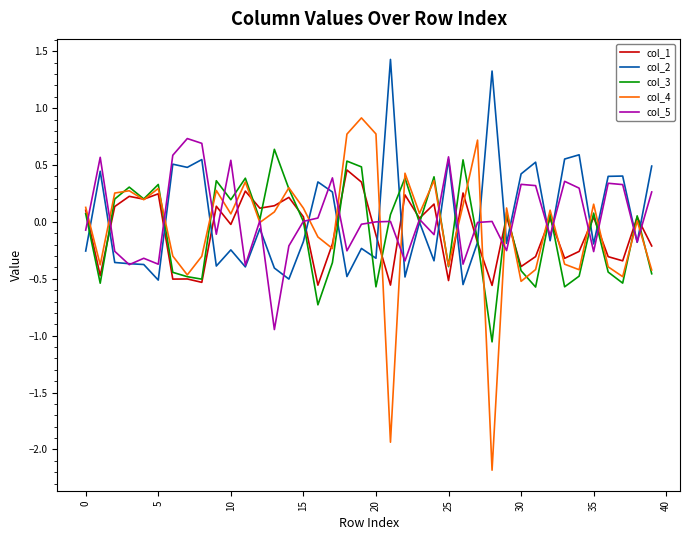

At how many categories does at least one series exceed -1?

40